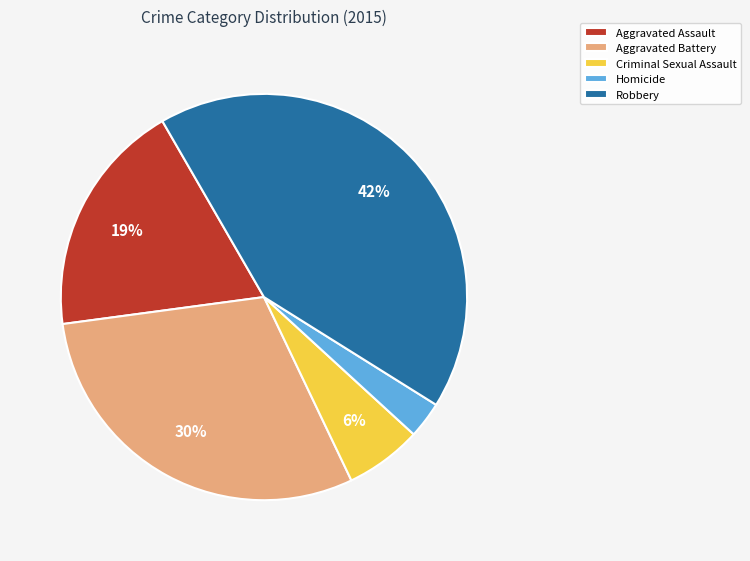

Between Aggravated Assault and Homicide, which is larger?

Aggravated Assault